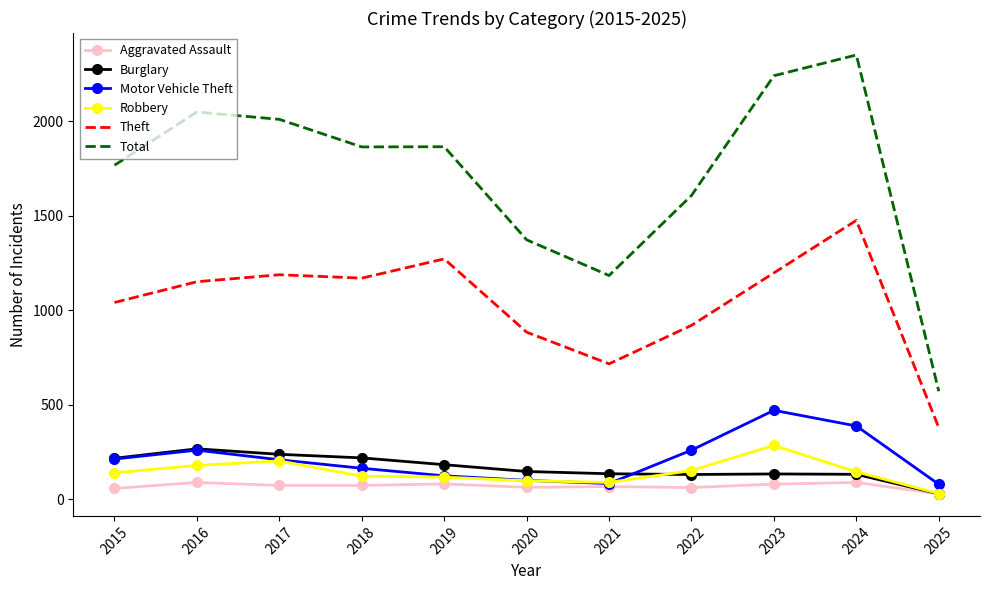

True or false: Theft has more than 0 points higher than both neighbors.

True